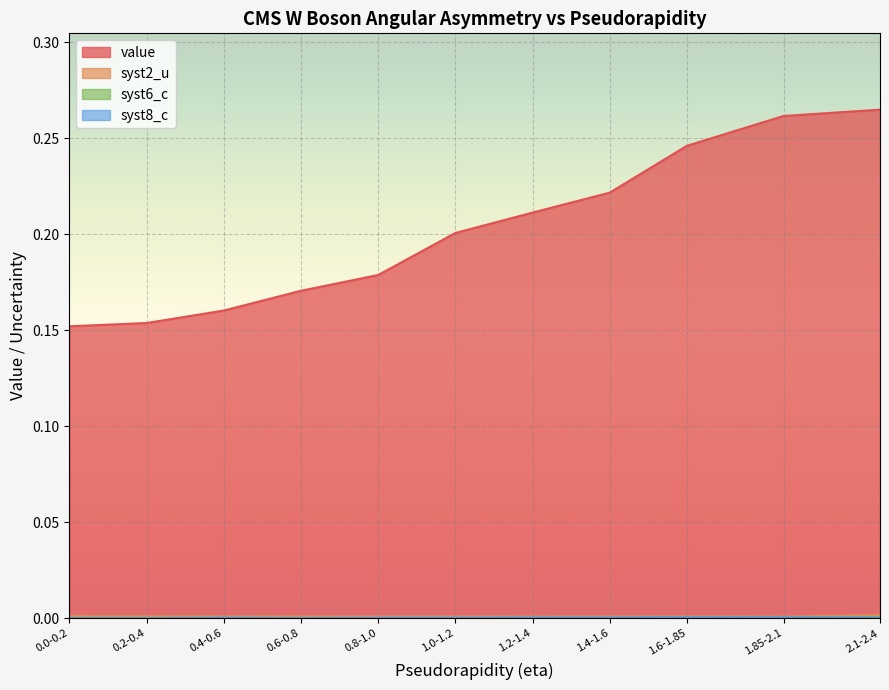

Reading right to left, extract all data points from this chart.

value: 0.3	0.3	0.2	0.2	0.2	0.2	0.2	0.2	0.2	0.2	0.2
syst2_u: 0.0	0.0	0.0	0.0	0.0	0.0	0.0	0.0	0.0	0.0	0.0
syst6_c: 0.0	0.0	0.0	0.0	0.0	0.0	0.0	0.0	0.0	0.0	0.0
syst8_c: 0.0	0.0	0.0	0.0	0.0	0.0	0.0	0.0	0.0	0.0	0.0